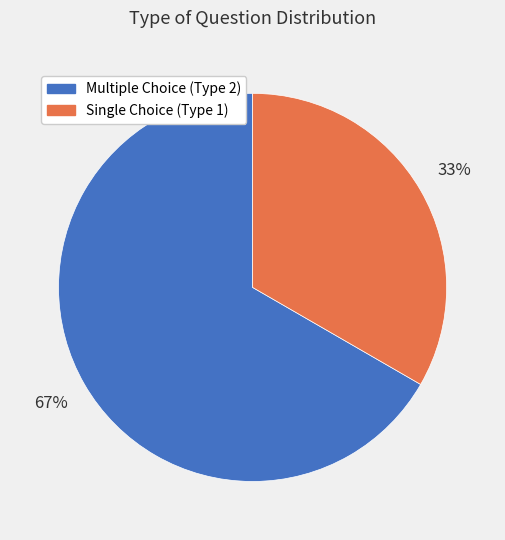

What is the ratio of the value at Single Choice (Type 1) to the value at Multiple Choice (Type 2)?

0.5